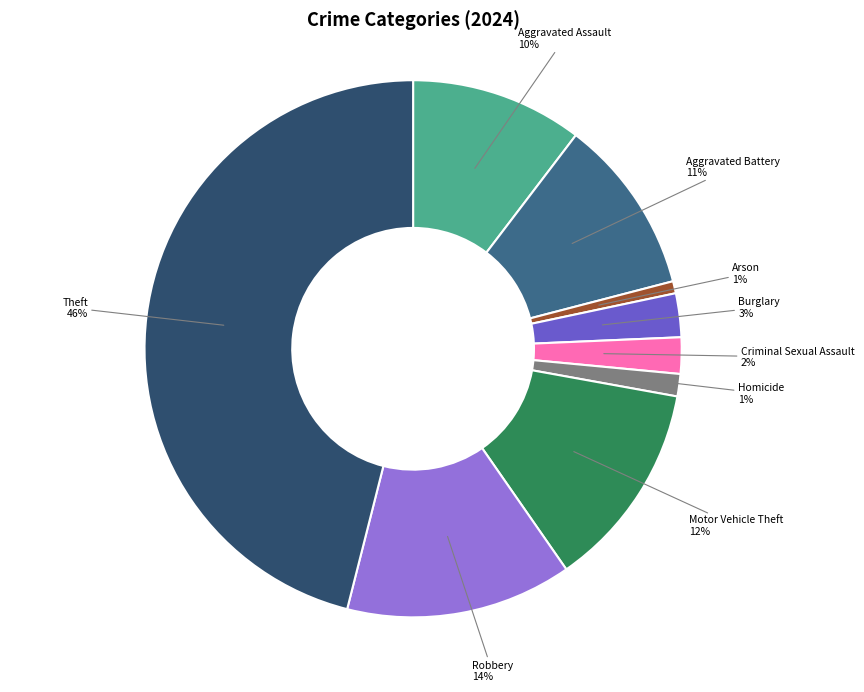

To the nearest percent, what is the average slice percentage?

11%